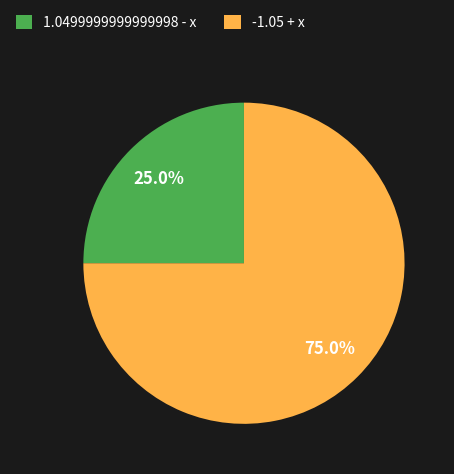

How many segments does this pie chart have?

2